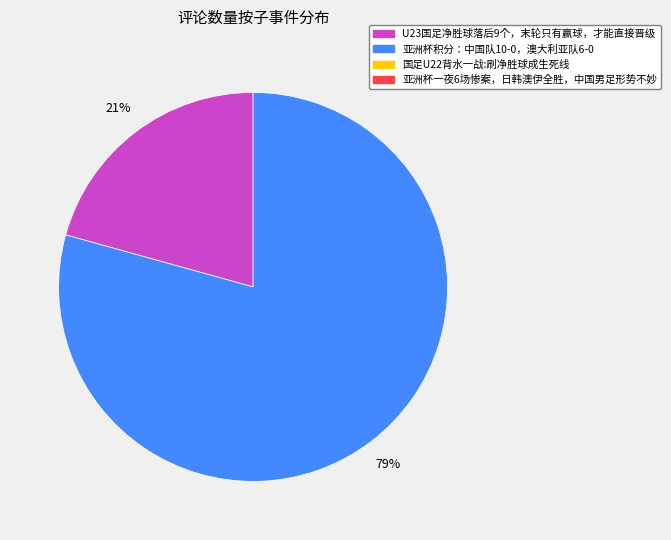

To the nearest percent, what is the average slice percentage?

50%